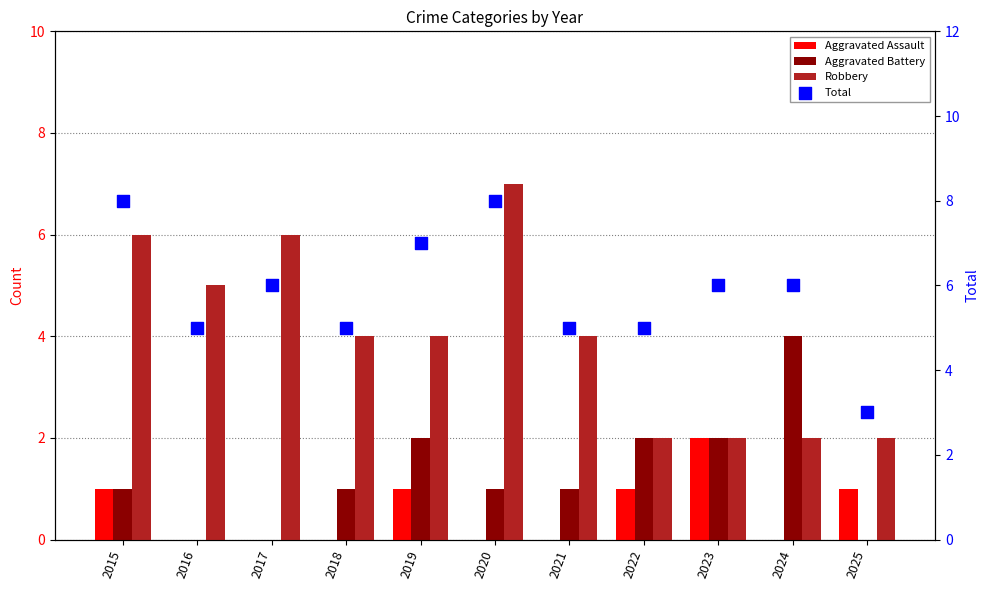

What are all the series names shown in the legend?

Aggravated Assault, Aggravated Battery, Robbery, Total